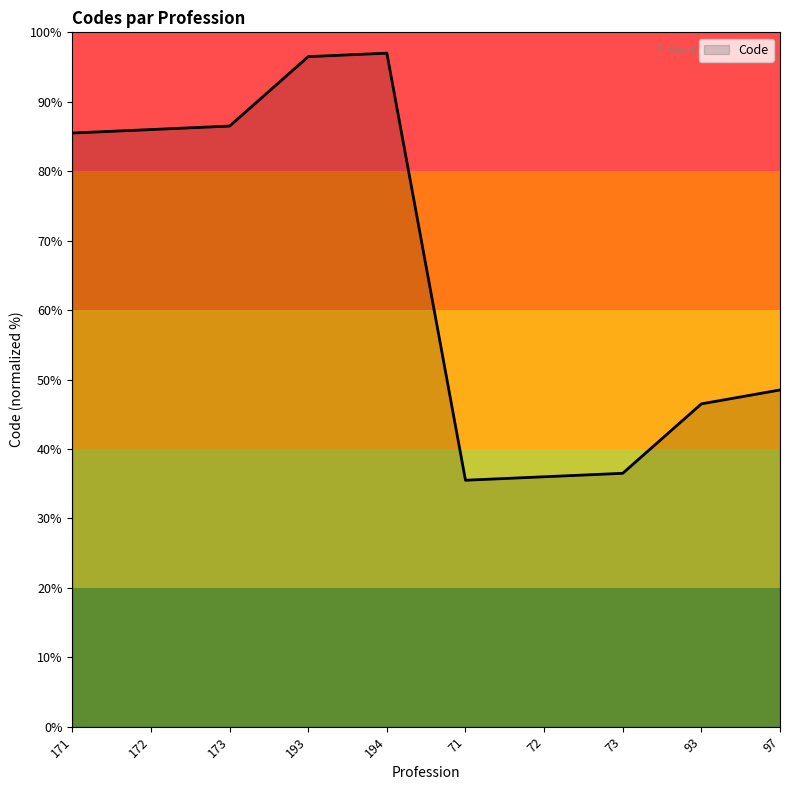

What position from the right is 71?

5